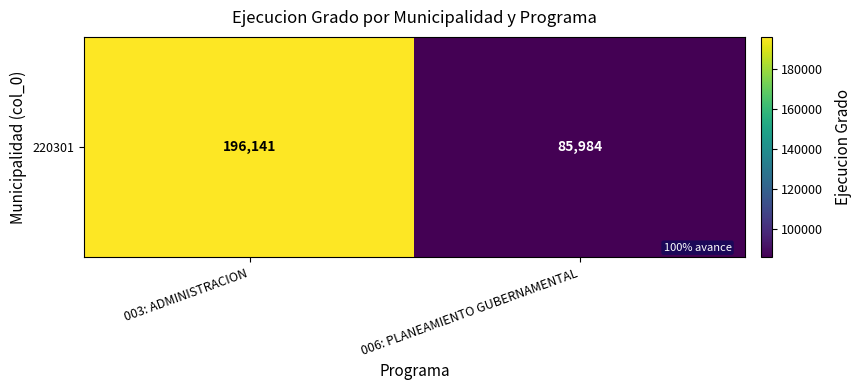

Which has a higher value, 006: PLANEAMIENTO GUBERNAMENTAL or 003: ADMINISTRACION?

003: ADMINISTRACION